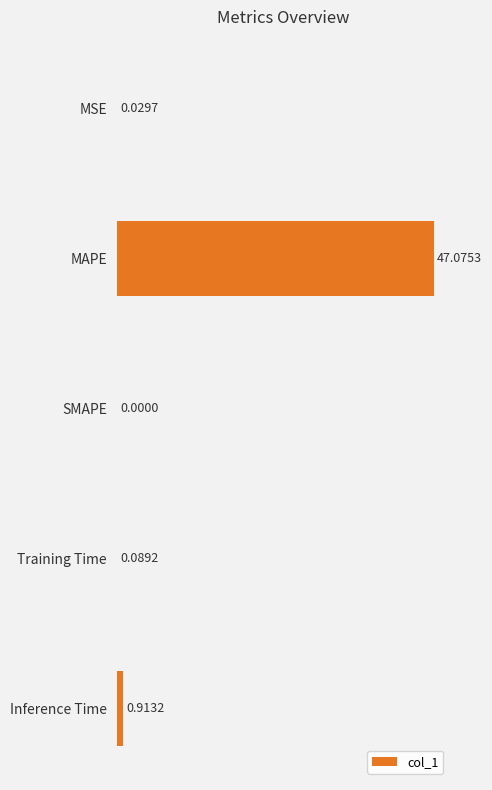

Which label corresponds to the largest value in the chart?

MAPE